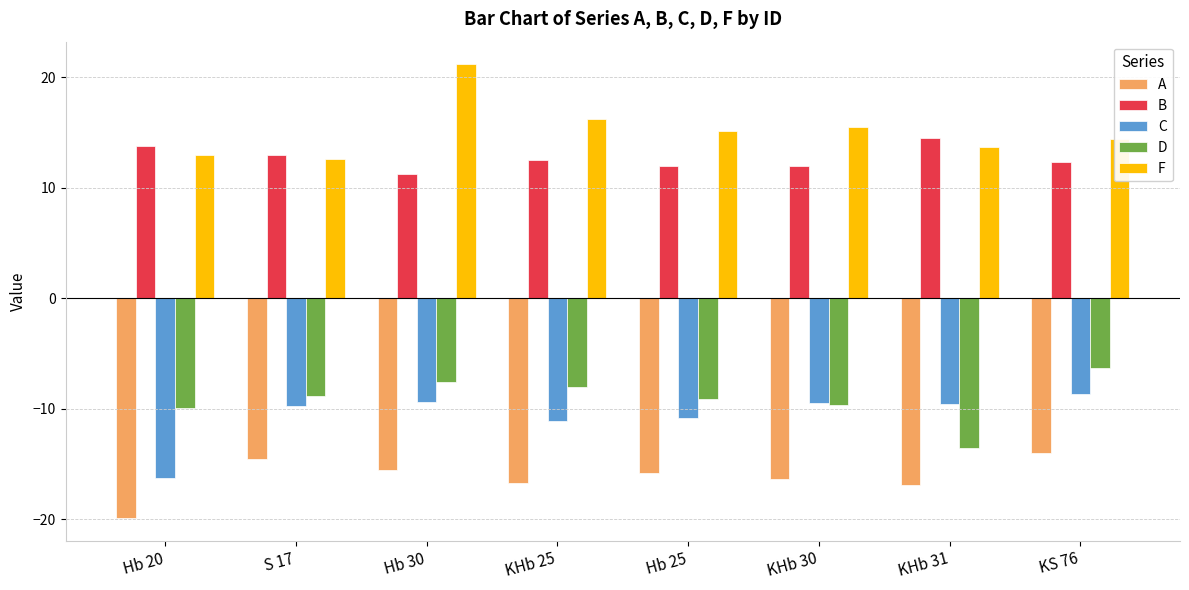

What is the label of the 5th bar from the right?

KHb 25